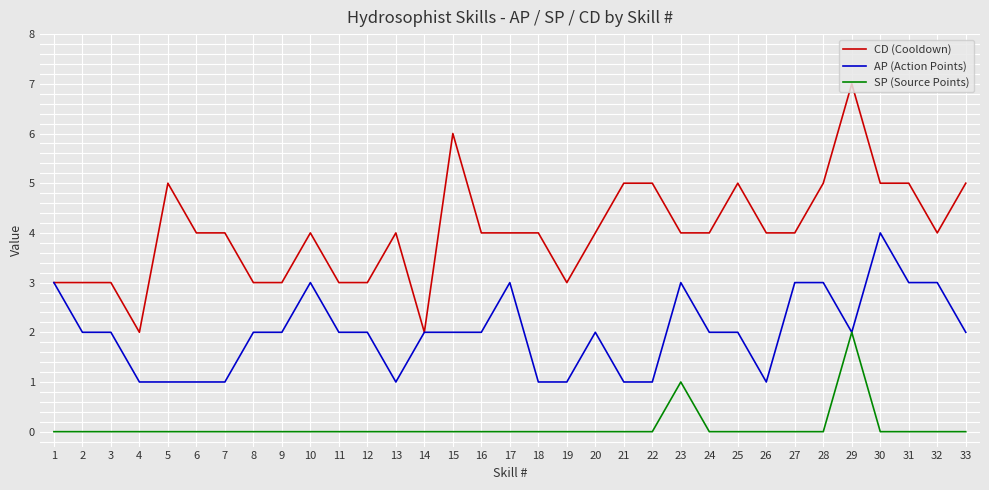

True or false: AP (Action Points) has a value of 2 at 8.

True